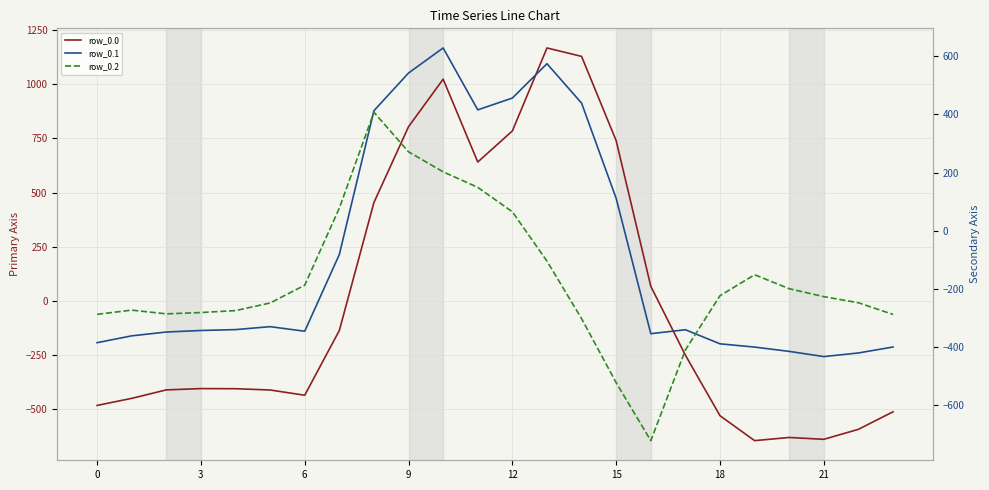

What are all the series names shown in the legend?

row_0.0, row_0.1, row_0.2